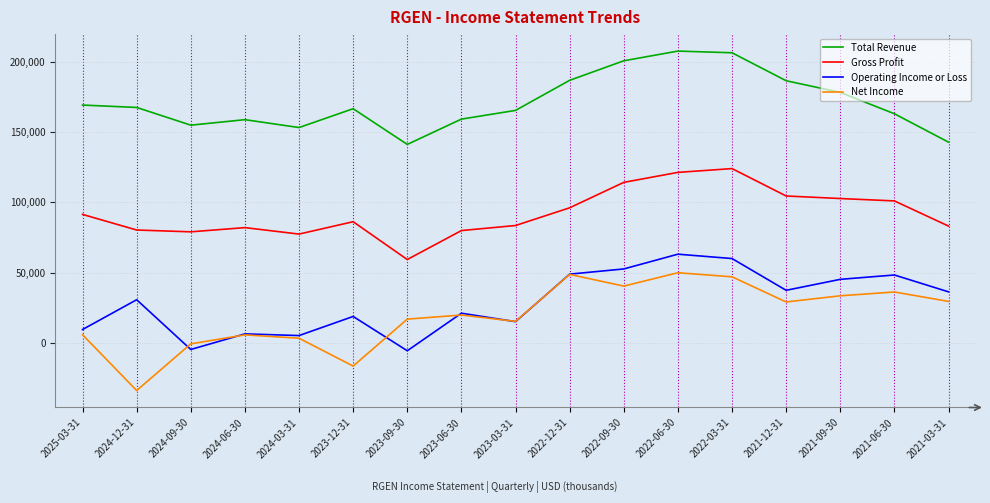

What is the average value of the Net Income series?

19412